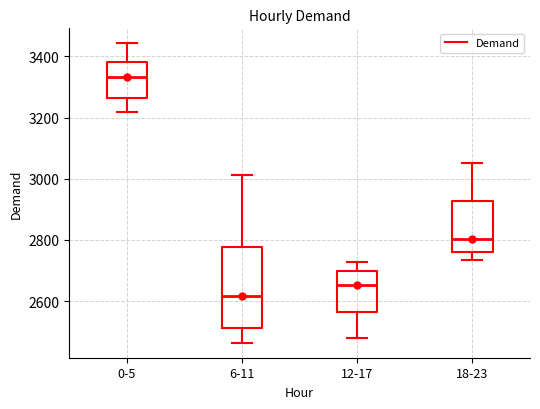

Reading left to right, transcribe this box plot: for each box, give where its median line is, the range the box spans, and where its two whiskers end, as read against the y-axis. The values are not printed on the chart, so give them approximately, as read against the axis.

0-5: median 3340, box 3260 to 3380, whiskers 3220 to 3440
6-11: median 2620, box 2520 to 2780, whiskers 2460 to 3020
12-17: median 2660, box 2560 to 2700, whiskers 2480 to 2720
18-23: median 2800, box 2760 to 2920, whiskers 2740 to 3060